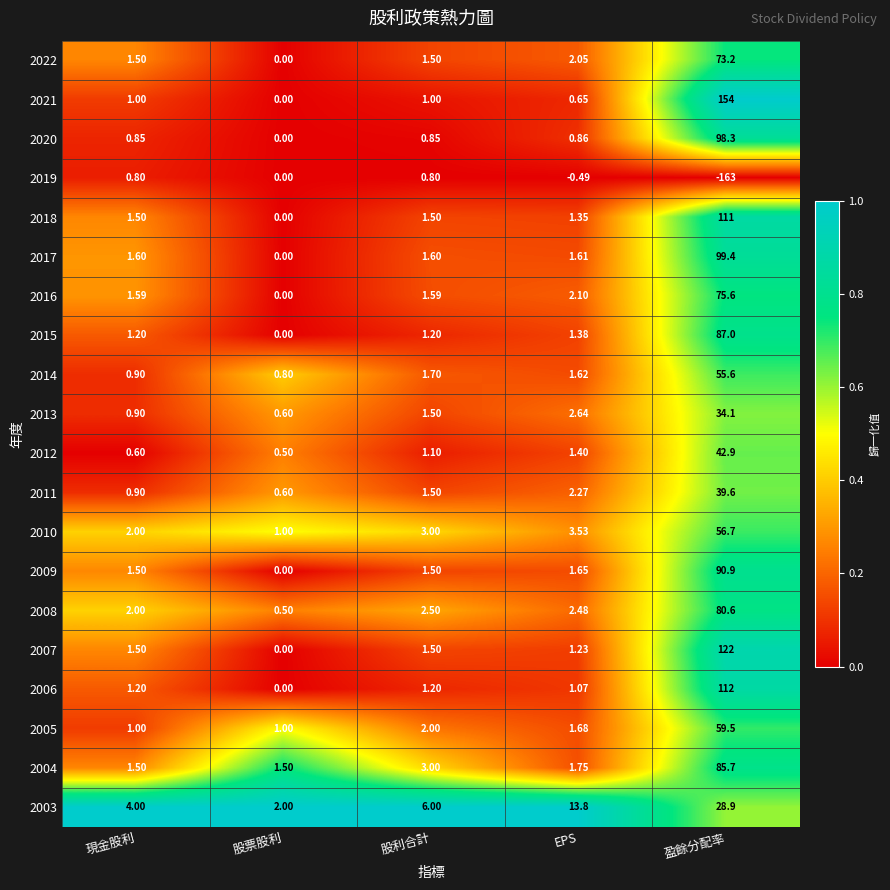

List the labels in order of 2010 value, smallest first.

股票股利, 現金股利, 股利合計, EPS, 盈餘分配率